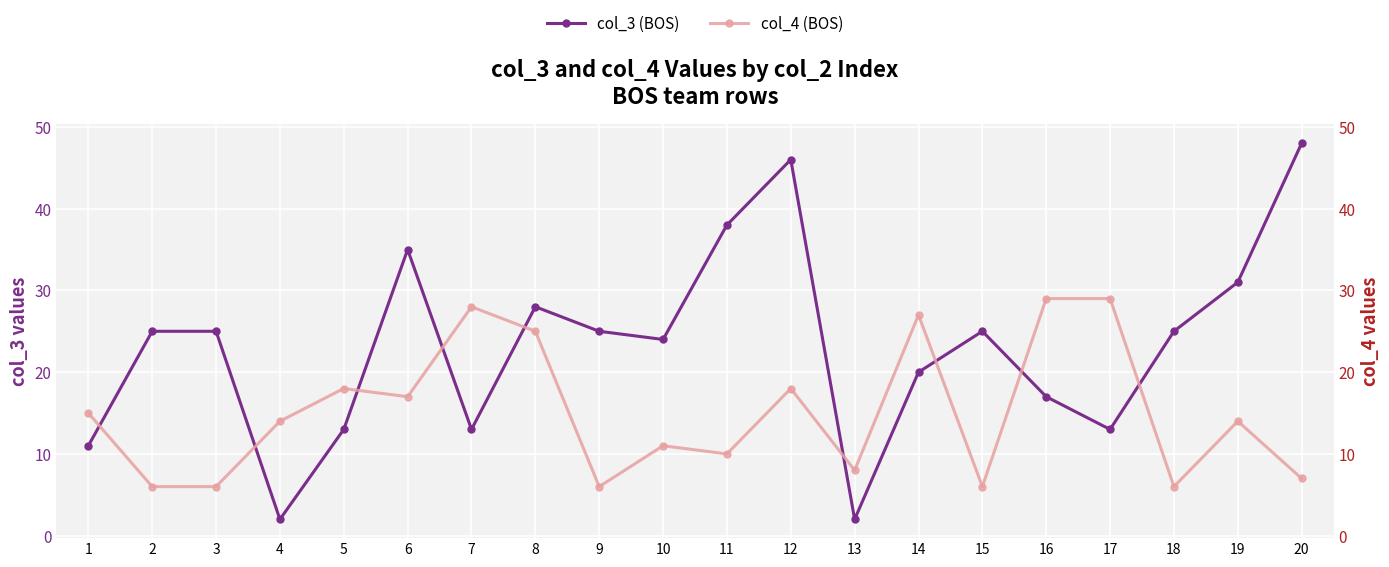

What is the approximate value of col_3 (BOS) at 11, to the nearest 10?

40